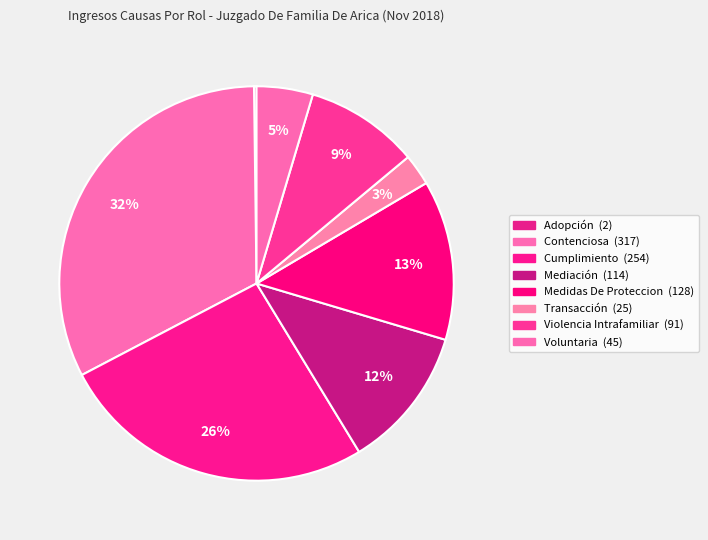

What percentage is NOT represented by Medidas De Proteccion?

86.9%